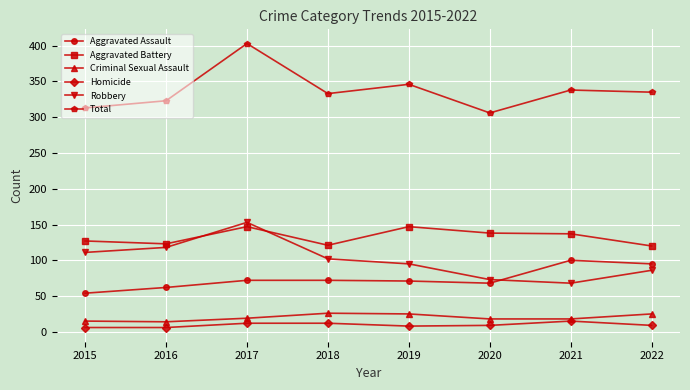

What is the maximum value for Aggravated Assault?

100